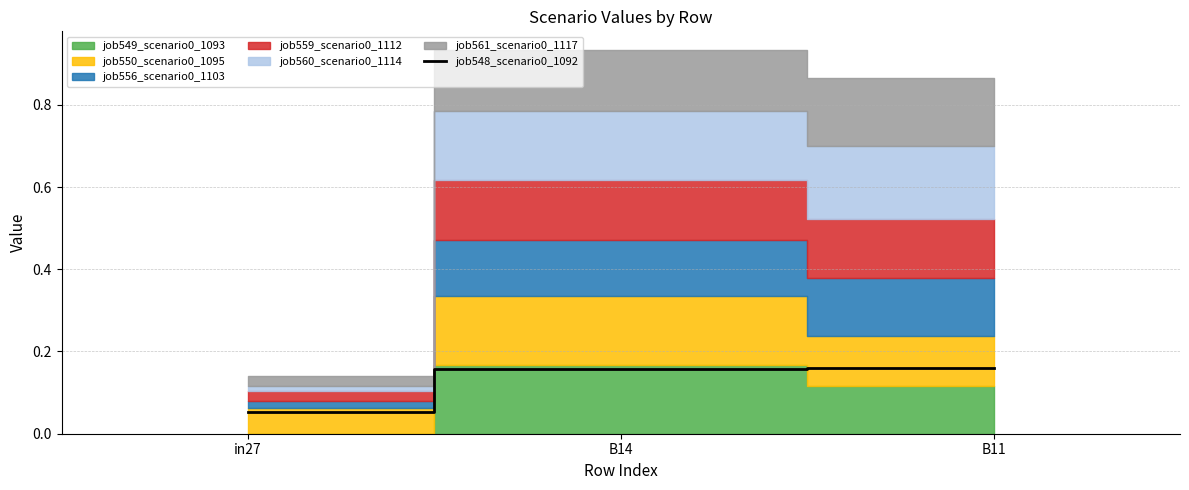

The value at B11 is 0.1. True or false?

False